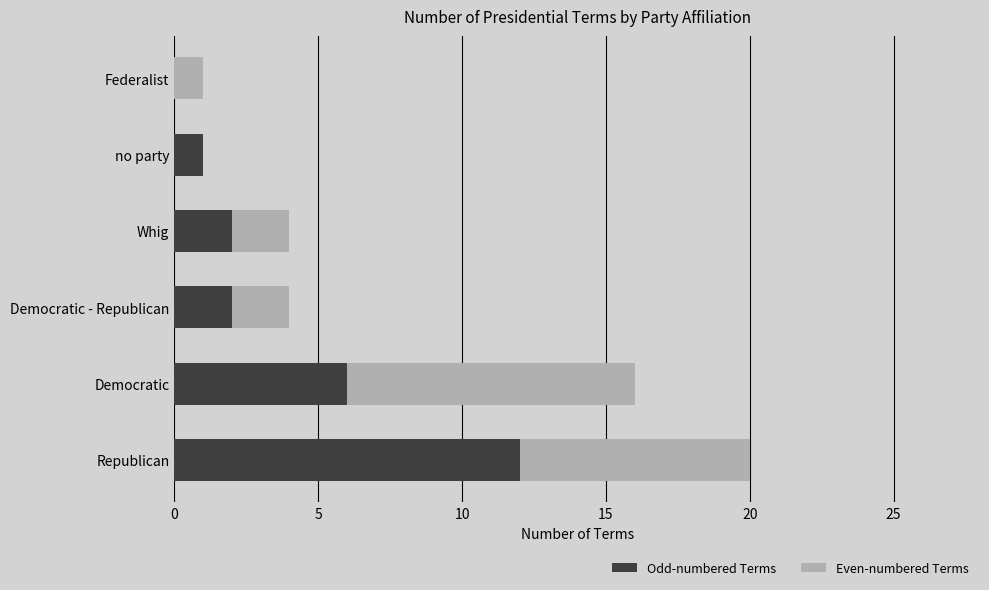

What is the sum of the Odd-numbered Terms values at Republican and no party?

13